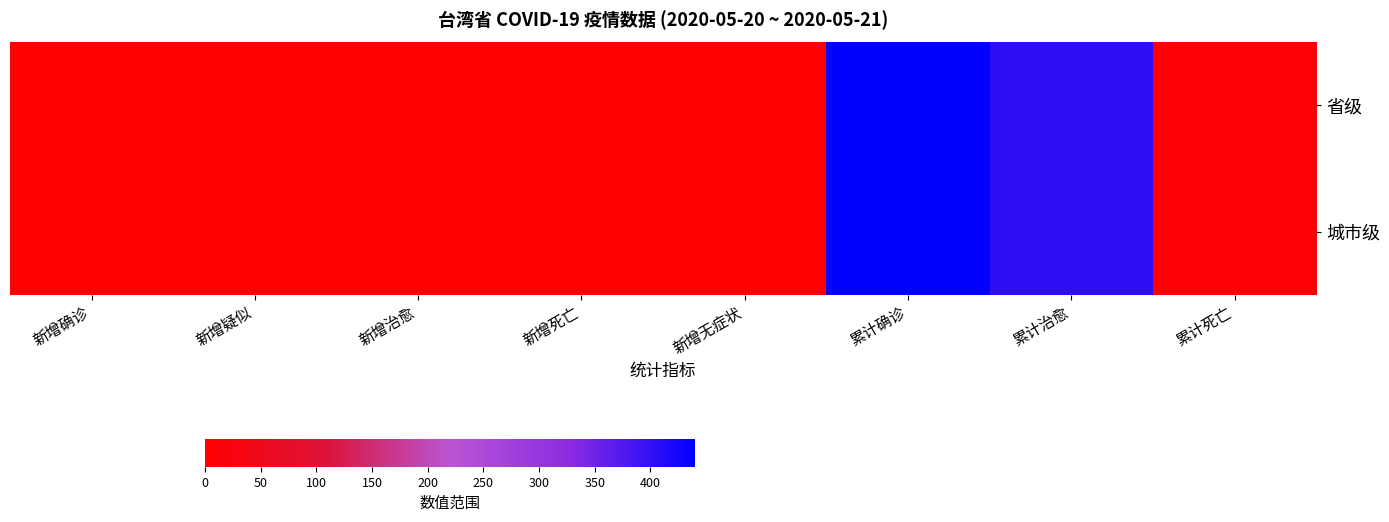

Reading left to right, transcribe all the data shown in this chart.

省级: 新增确诊=0	新增疑似=0	新增治愈=1	新增死亡=0	新增无症状=0	累计确诊=440	累计治愈=402	累计死亡=7
城市级: 新增确诊=0	新增疑似=0	新增治愈=1	新增死亡=0	新增无症状=0	累计确诊=440	累计治愈=402	累计死亡=7